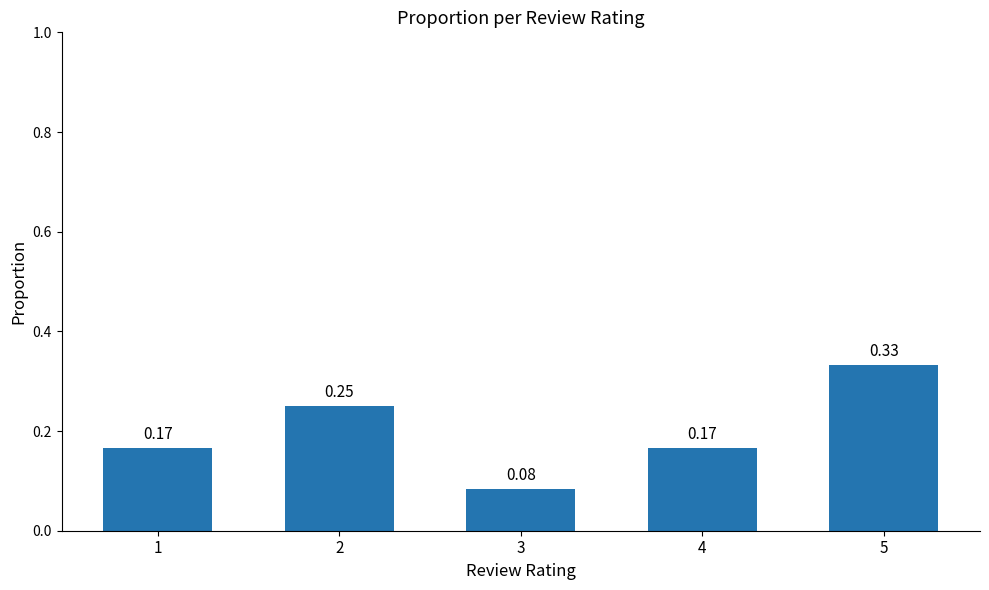

Between 2 and 5, which is larger?

5